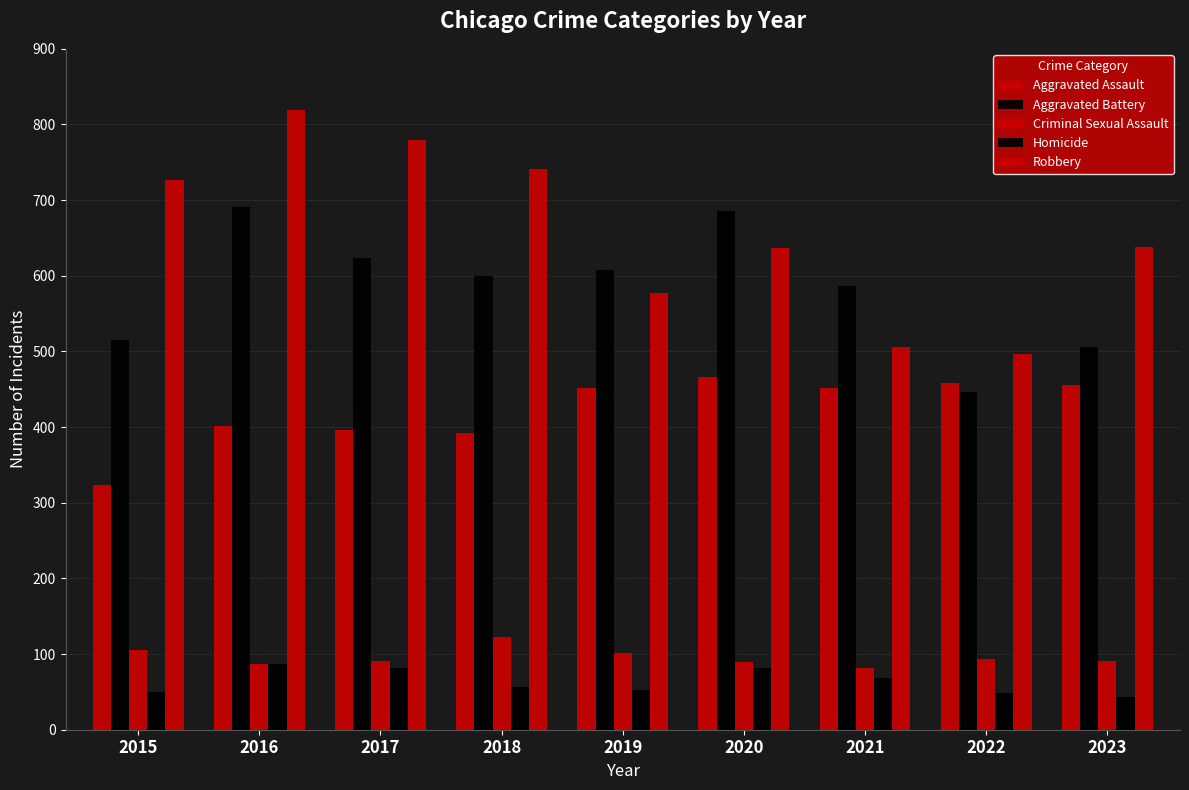

How many values in the Aggravated Battery series are below 600?

4